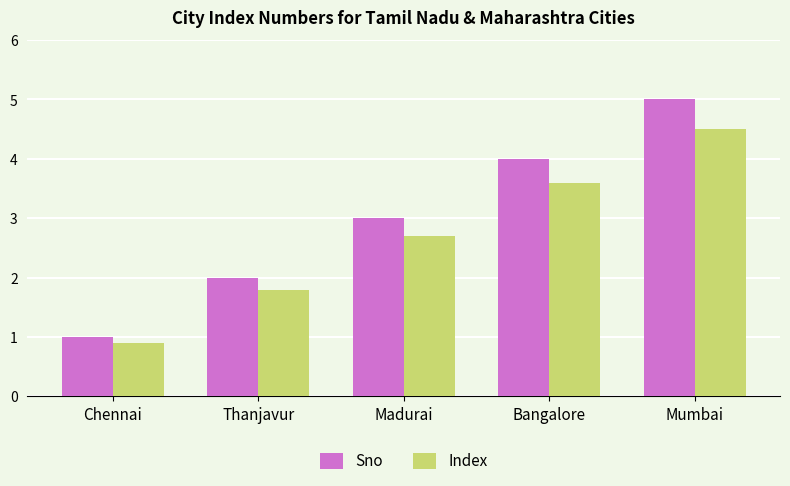

At which category is the sum across all series the highest?

Mumbai